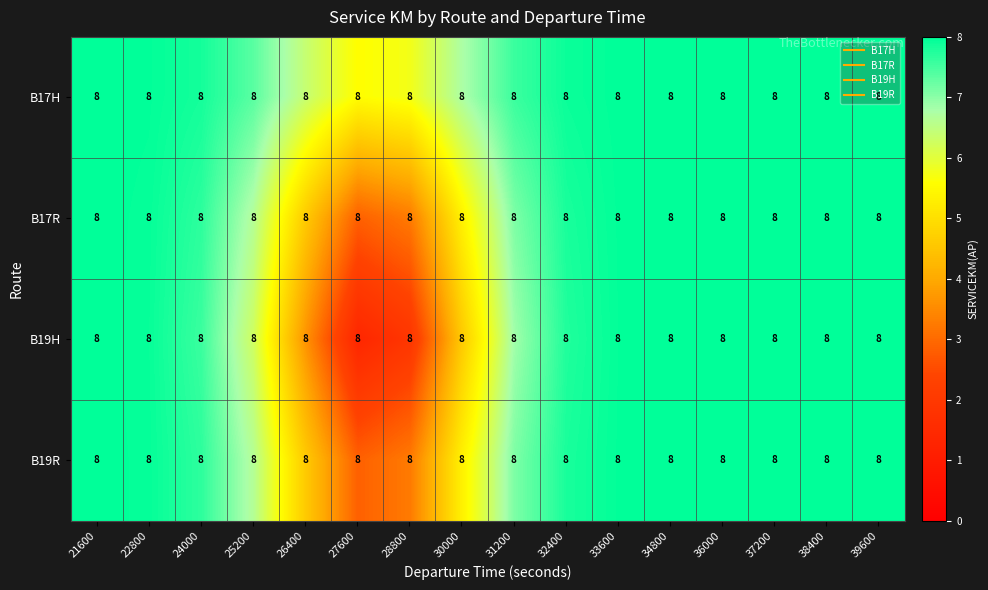

List the labels in order of B17H value, smallest first.

27600, 28800, 26400, 30000, 25200, 31200, 24000, 32400, 22800, 33600, 21600, 34800, 36000, 37200, 38400, 39600